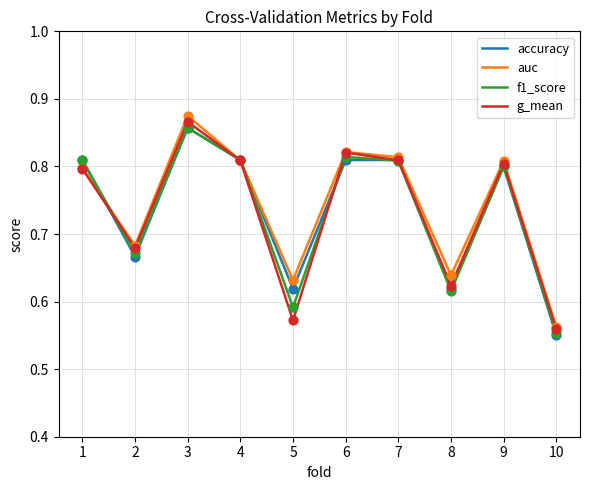

The value of accuracy at 6 is 0.8. True or false?

True